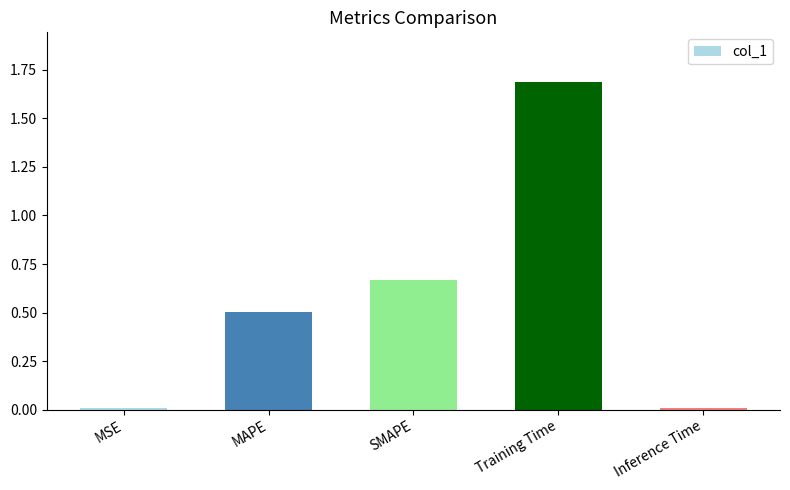

What value does the data have at MAPE?

0.5